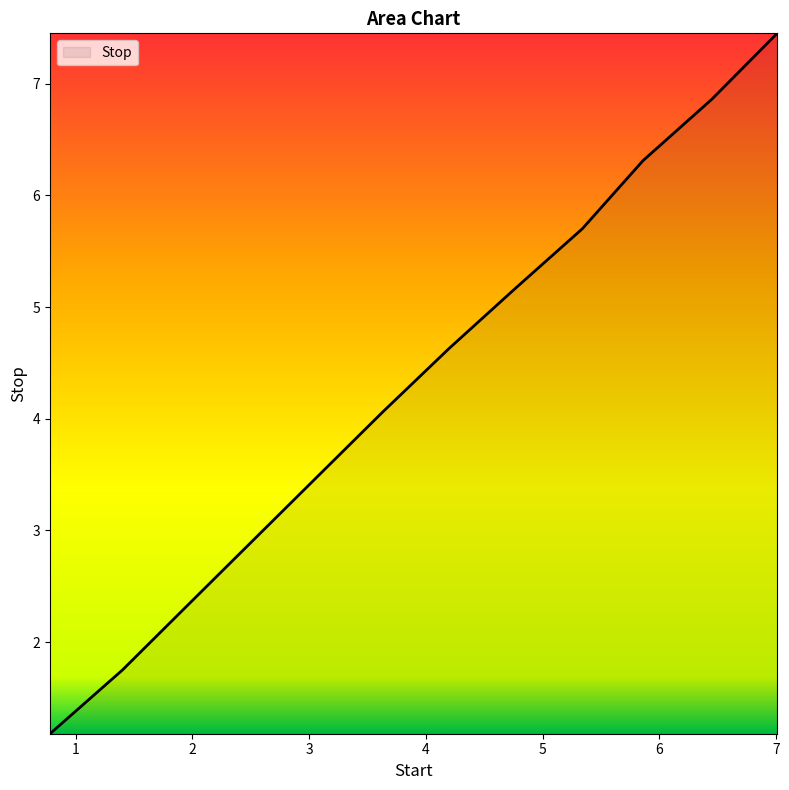

What is the sum of all values?

51.7